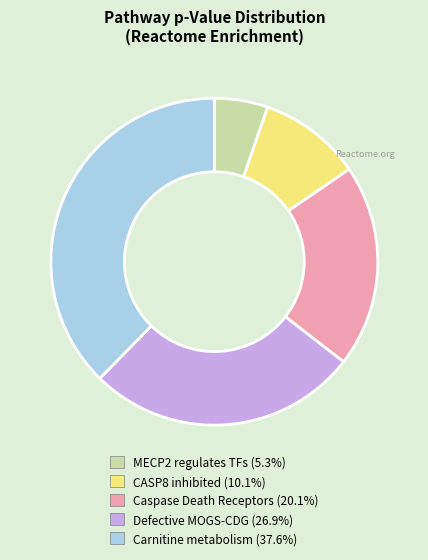

Does any single category account for the majority?

No